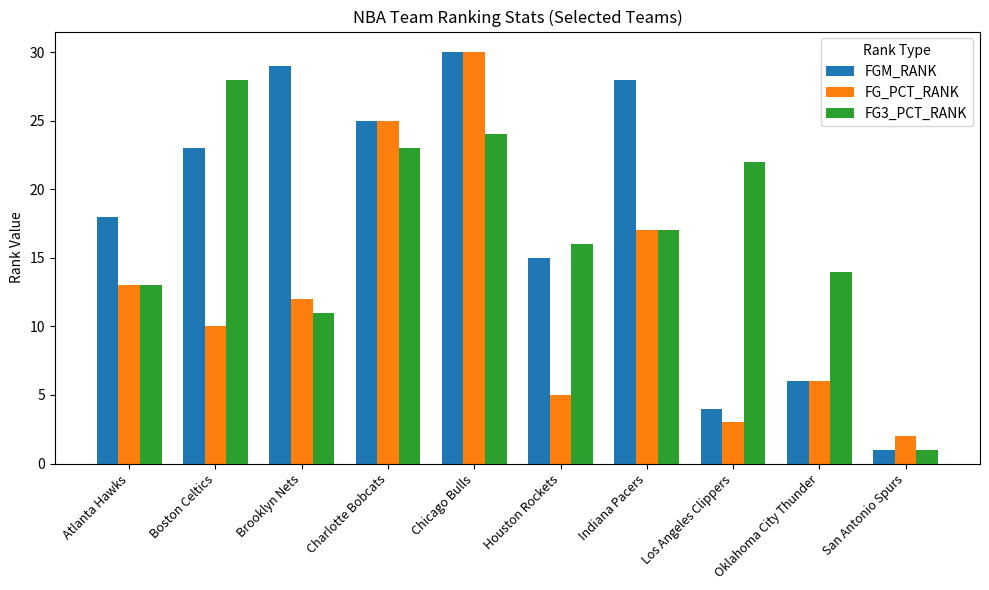

How many values in the FG3_PCT_RANK series are below 17?

5